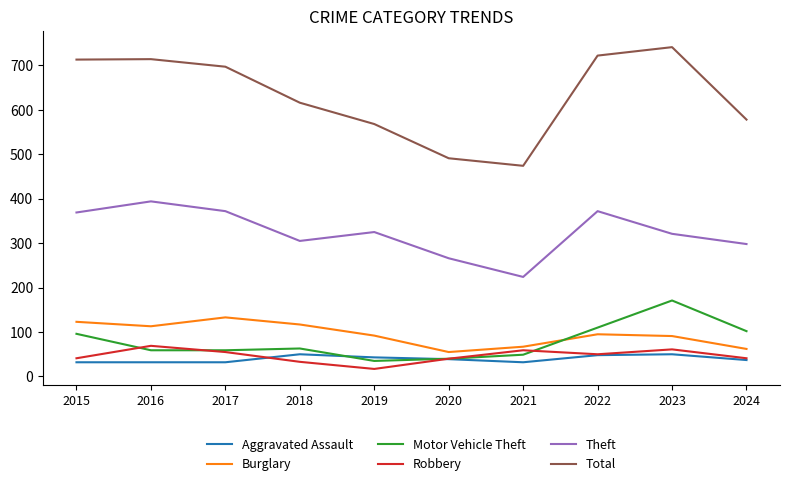

Is this an area chart (filled region under the line)?

No